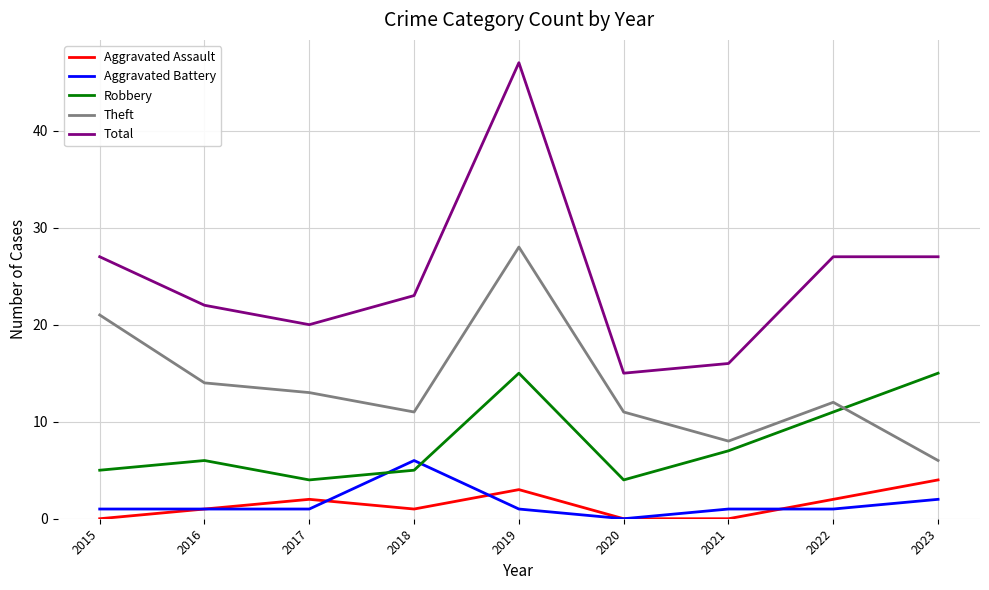

At how many categories does at least one series exceed 9?

9